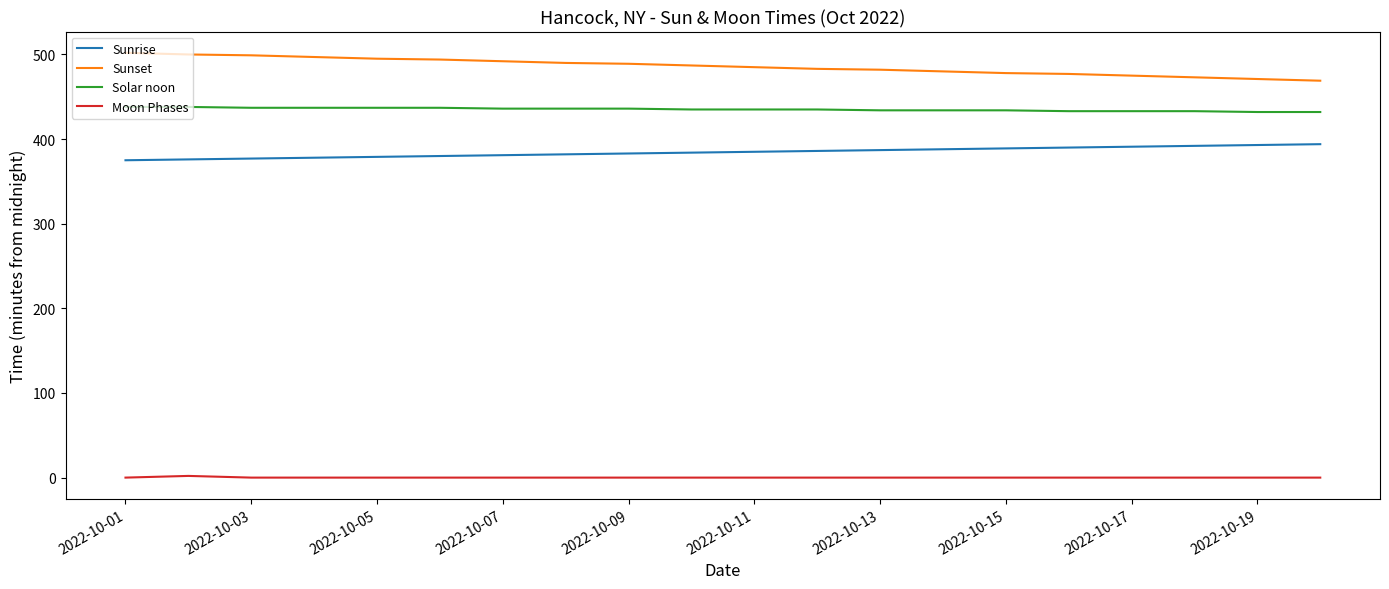

True or false: Sunset and Solar noon cross at least once.

False